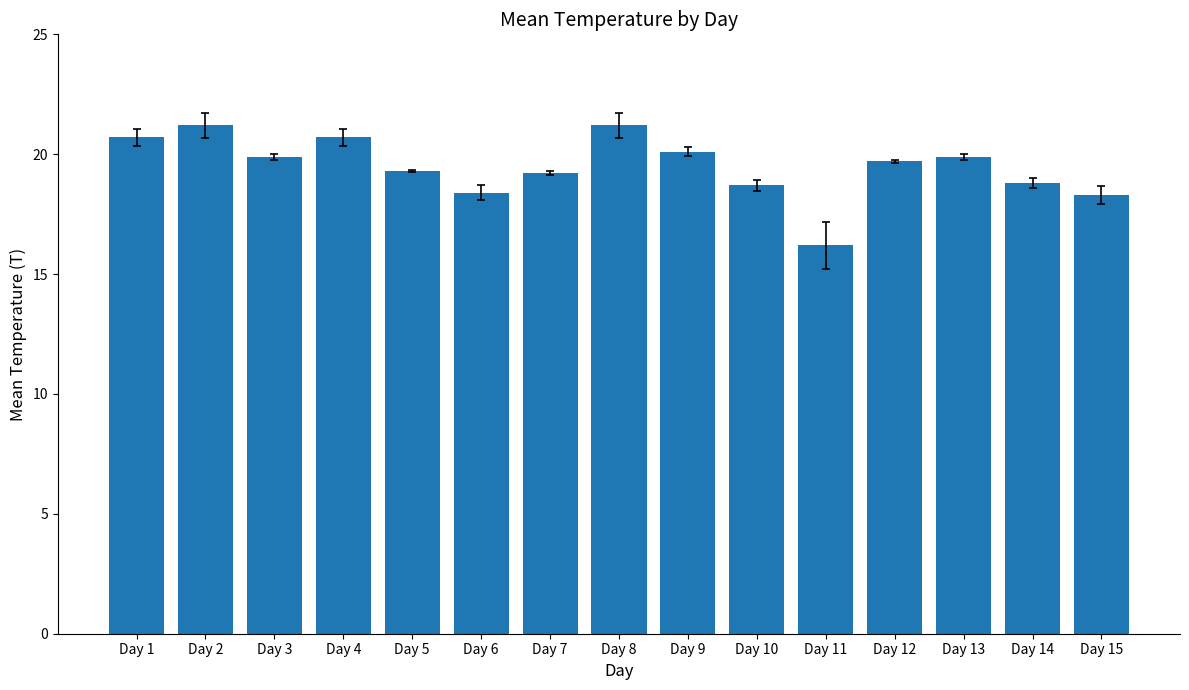

True or false: the data shows 20.7 at Day 4.

True